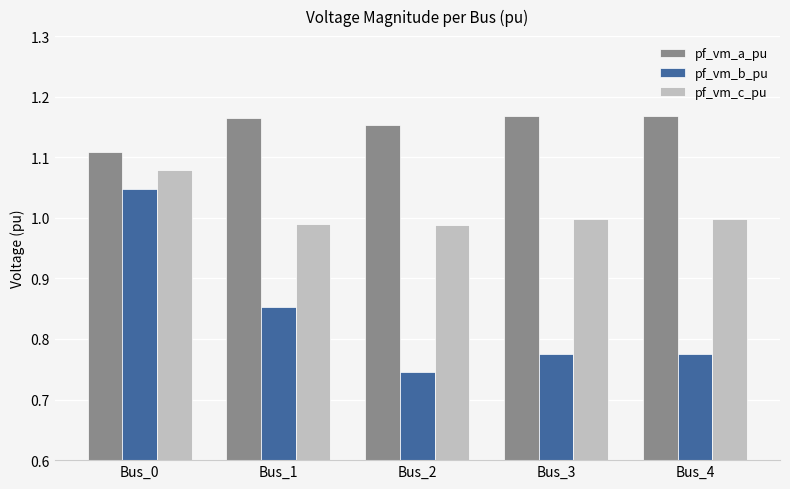

Where is pf_vm_b_pu nearest to the value 0?

Bus_2